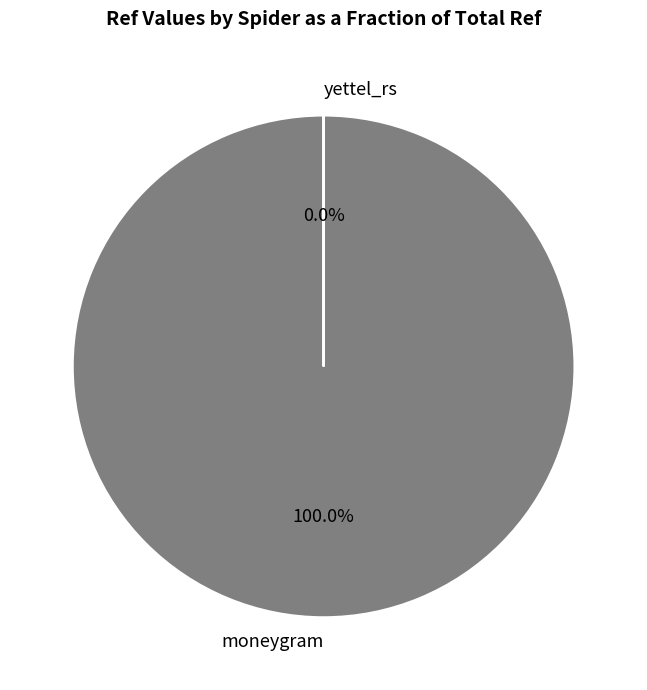

What percentage is the moneygram slice, to the nearest percent?

100%